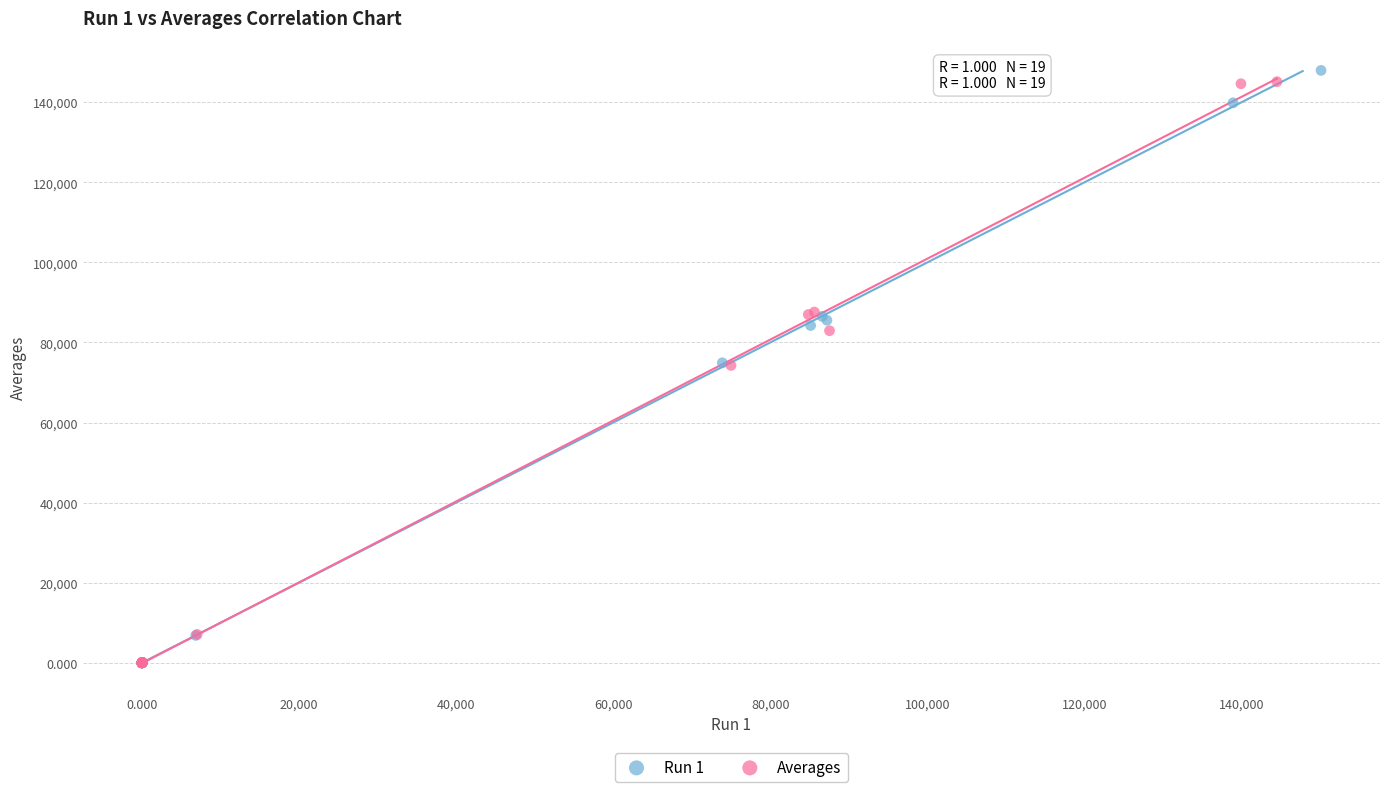

What are all the series names shown in the legend?

Run 1, Averages